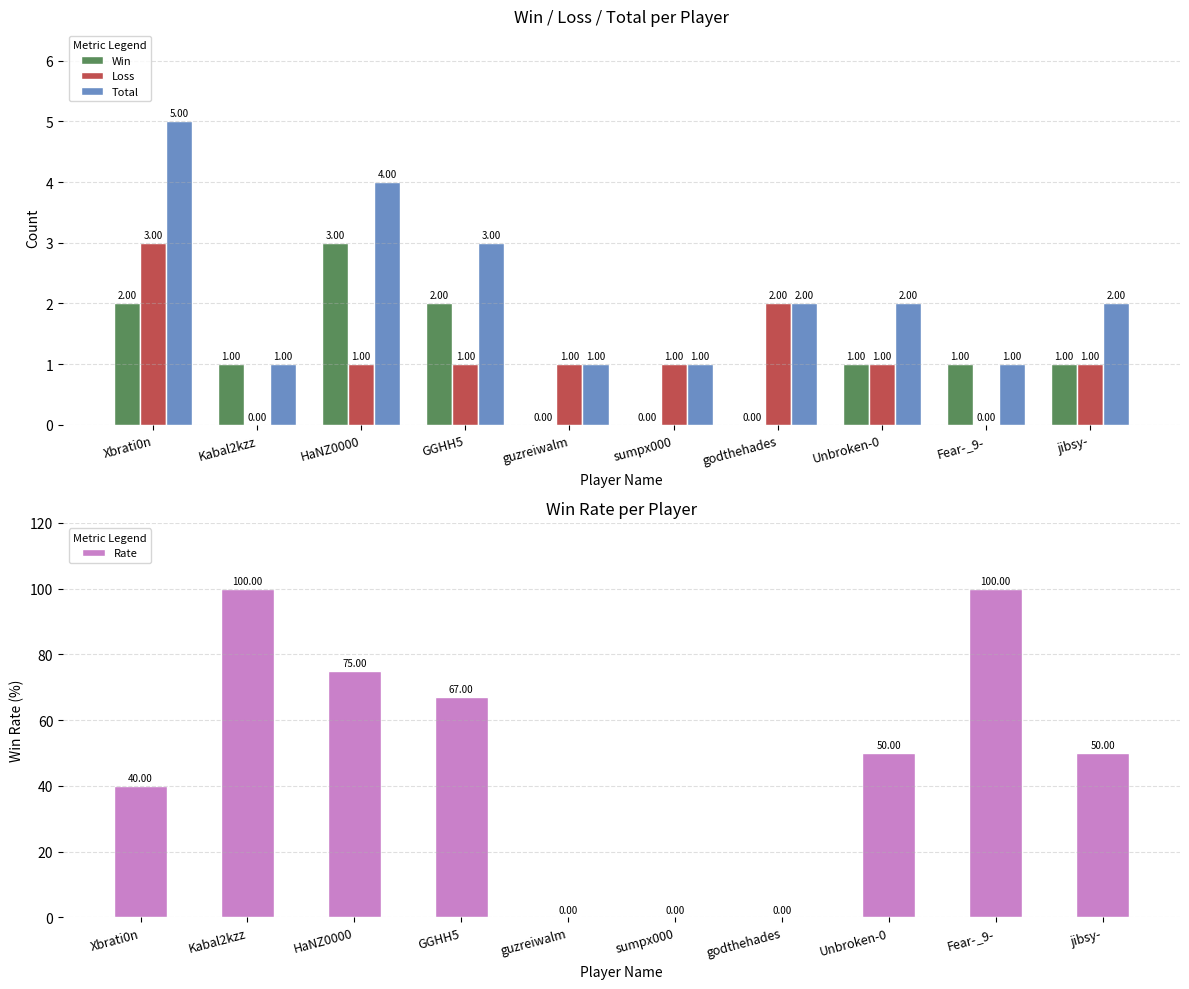

Count the number of data series in this chart.

4